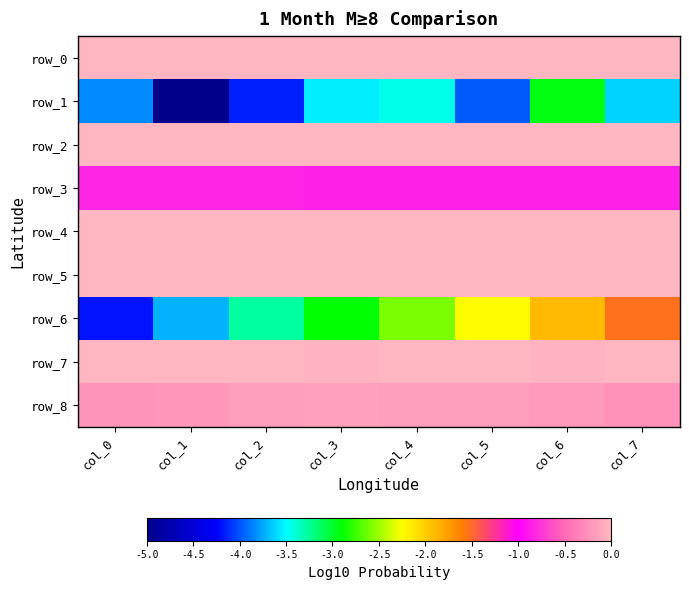

Reading left to right, transcribe all the data shown in this chart.

row_0: 0.1	0.1	0.1	0.0	0.0	0.1	0.1	0.1
row_1: -3.8	-5.1	-4.2	-3.5	-3.4	-4.0	-2.9	-3.6
row_2: 0.0	0.0	0.0	0.0	0.0	0.0	0.0	0.1
row_3: -0.8	-0.8	-0.8	-0.8	-0.8	-0.8	-0.8	-0.9
row_4: 1.8	1.8	1.8	1.8	1.8	1.9	1.9	1.9
row_5: -0.0	-0.0	-0.0	-0.0	-0.0	-0.0	-0.0	-0.0
row_6: -4.2	-3.7	-3.3	-2.9	-2.6	-2.2	-1.9	-1.5
row_7: 0.1	0.0	-0.0	-0.0	0.0	0.0	-0.0	0.1
row_8: -0.2	-0.2	-0.2	-0.1	-0.2	-0.2	-0.2	-0.2